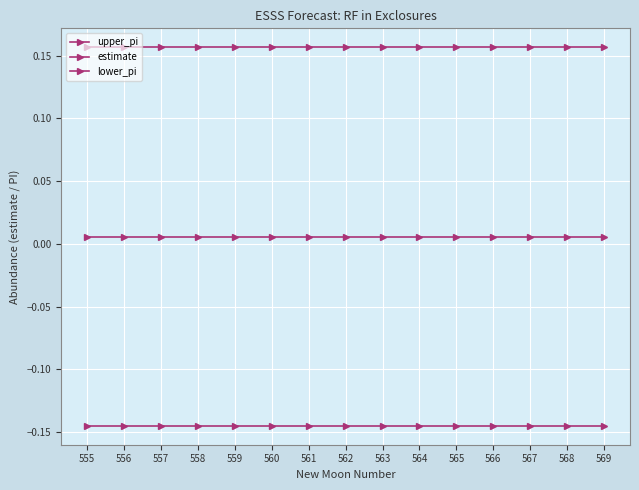

How many lines are shown in the chart?

3